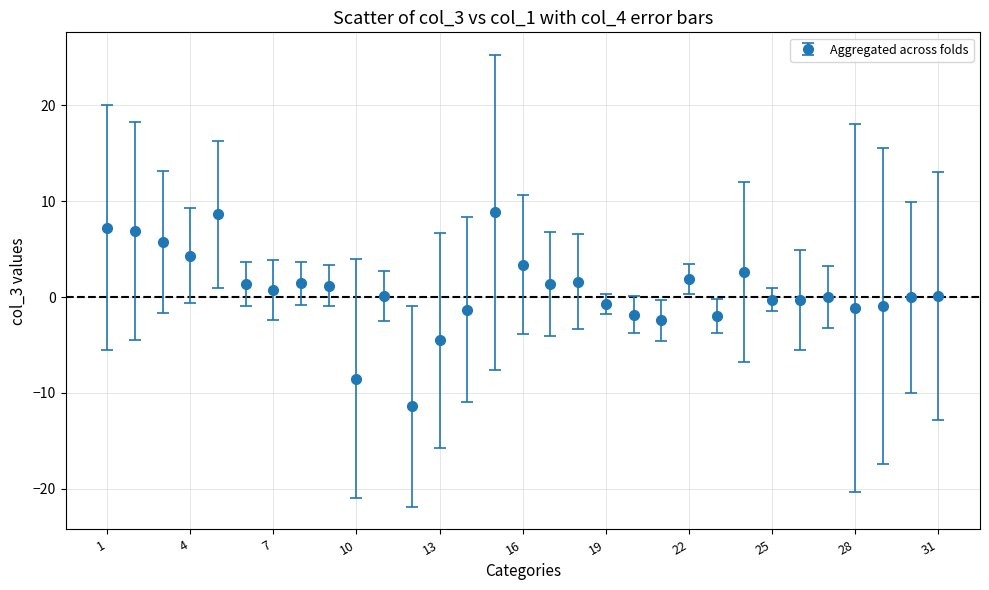

What is the greatest value displayed?

8.8